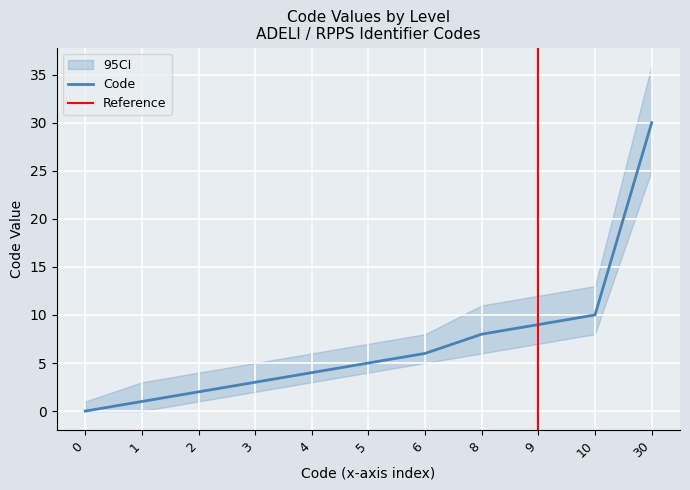

At which label is the value closest to 15?

10